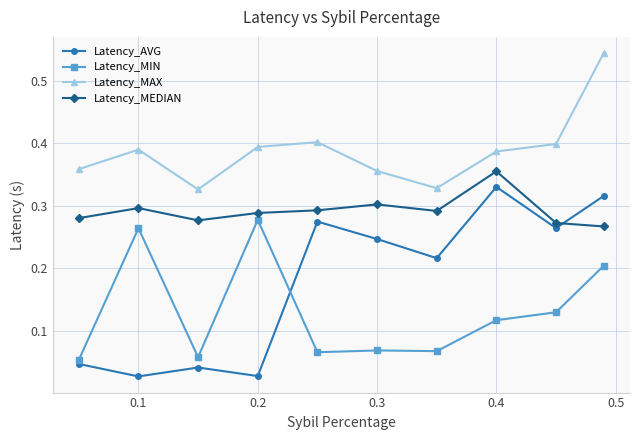

List the series in order of their overall mean, highest first.

Latency_MAX, Latency_MEDIAN, Latency_AVG, Latency_MIN